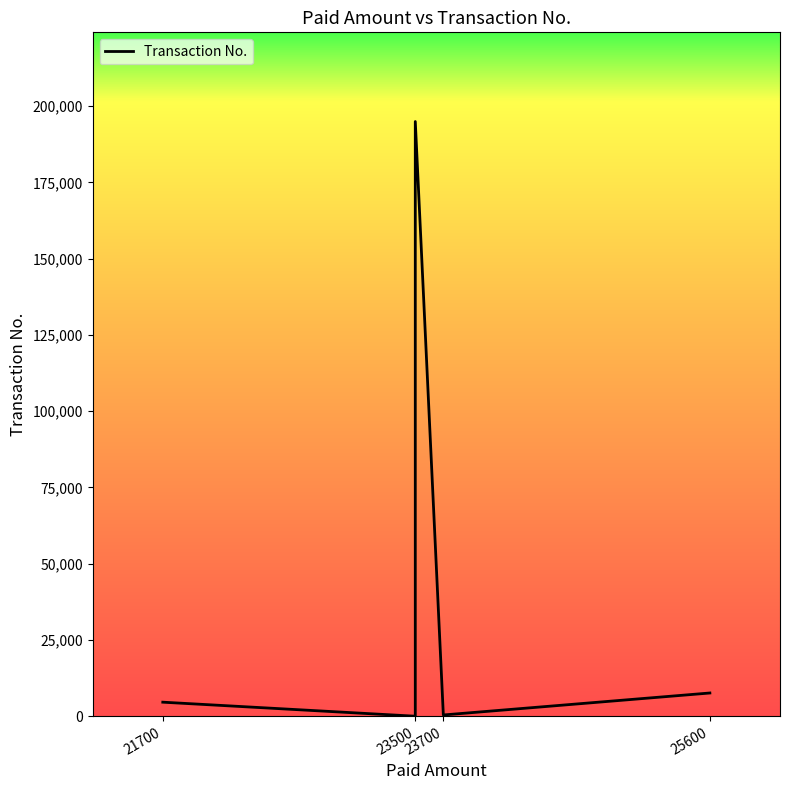

The value at 21700 is 1500. True or false?

False